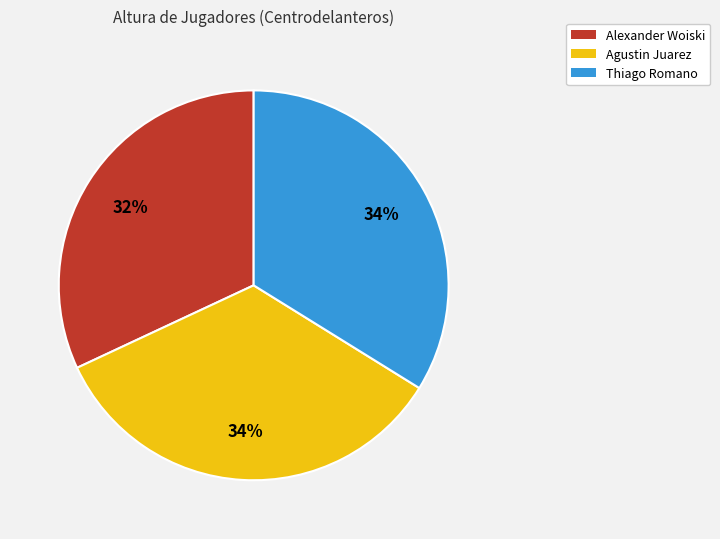

To the nearest percent, what is the average slice percentage?

33%